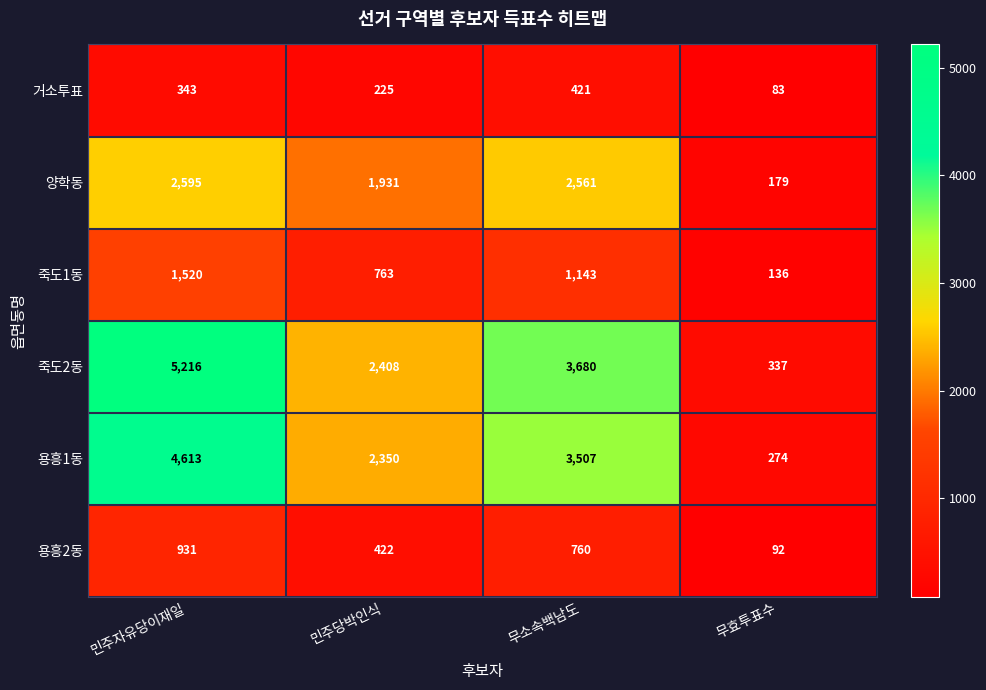

What is the total value across all series at 무소속백남도?

12072